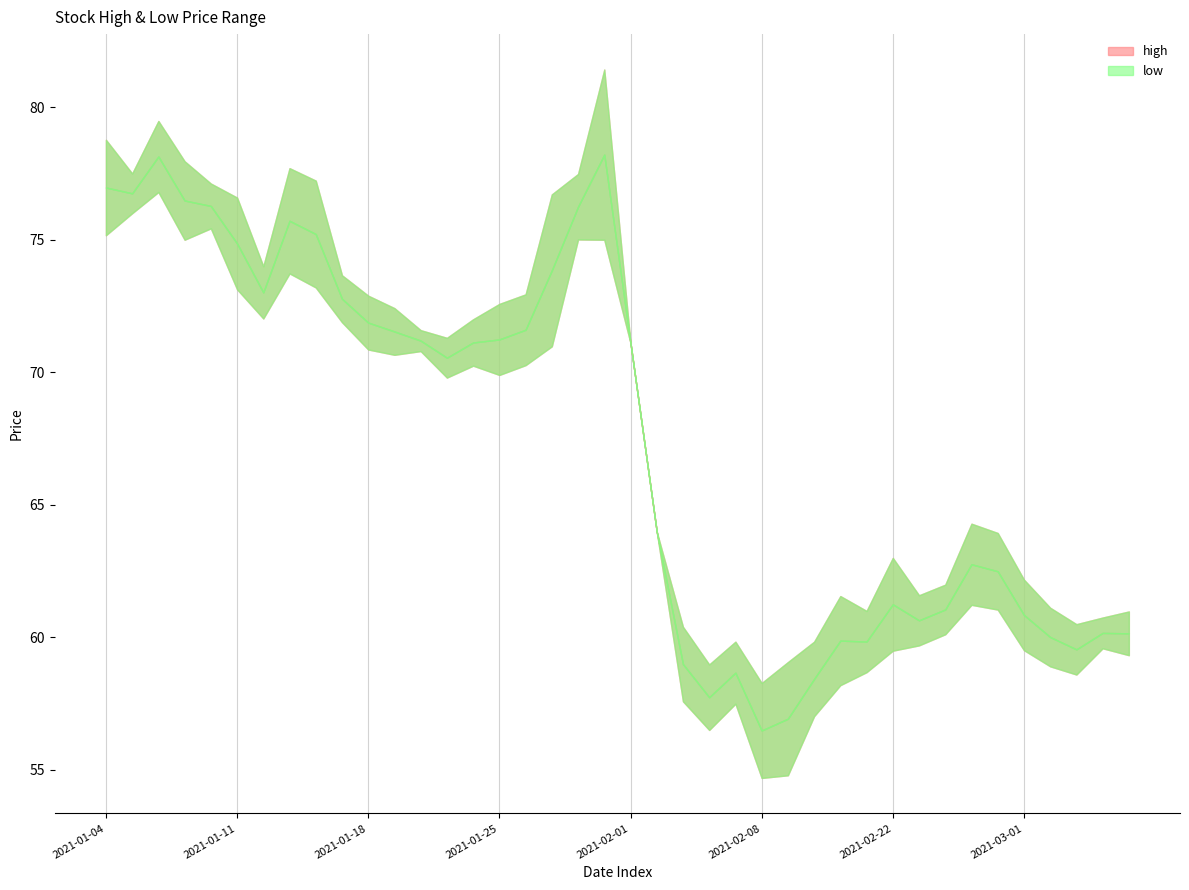

Which series changed the most between 2021-01-04 and 2021-02-02?

high